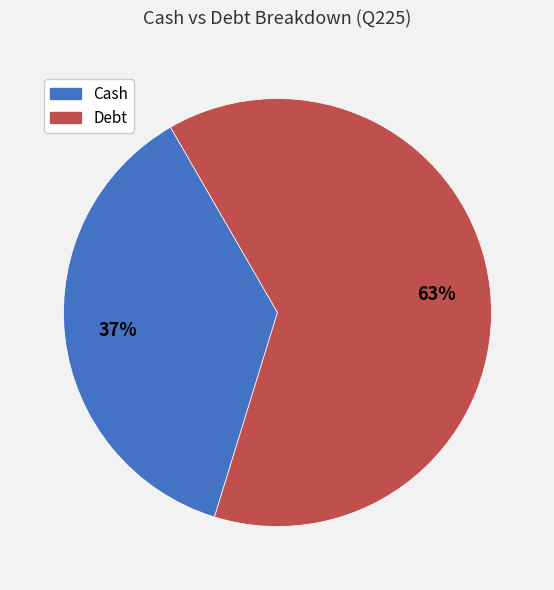

Approximately how many times larger is the value at Debt compared to Cash?

1.7